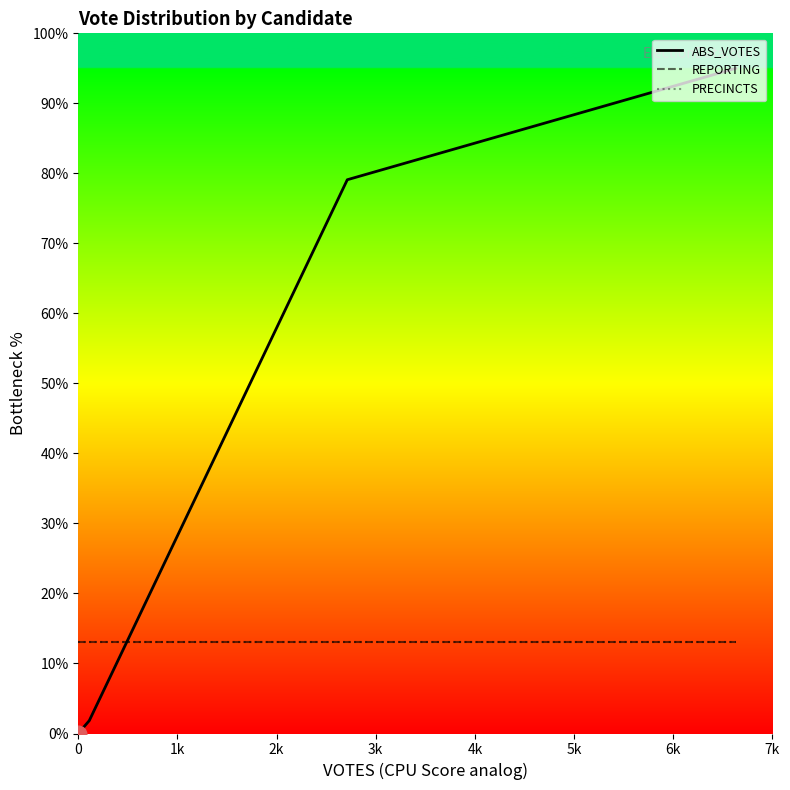

Rank the series by their maximum value, from lowest to highest.

REPORTING, PRECINCTS, ABS_VOTES